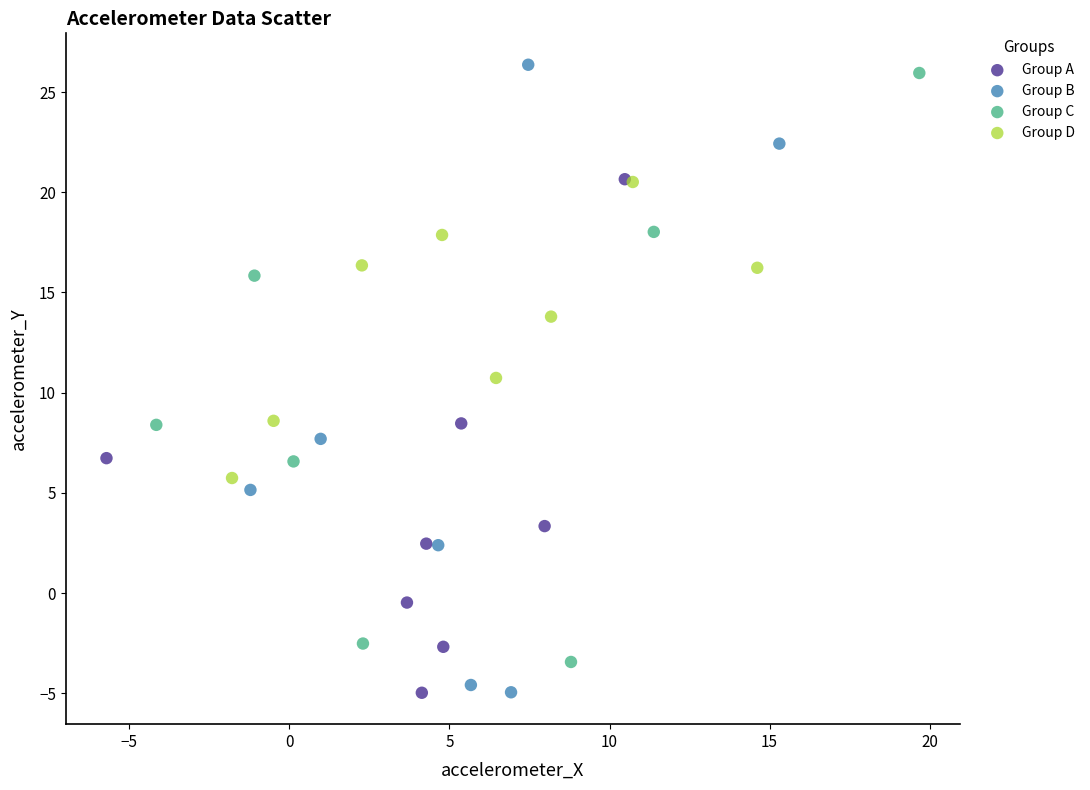

What are all the series names shown in the legend?

Group A, Group B, Group C, Group D